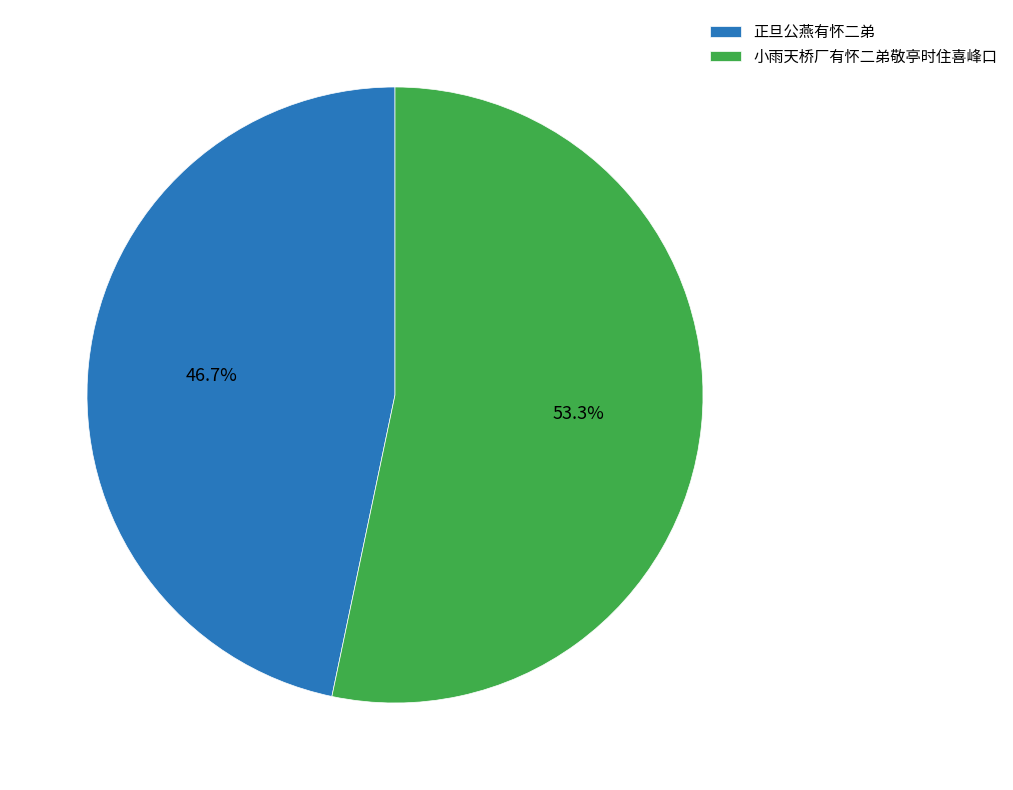

True or false: 小雨天桥厂有怀二弟敬亭时住喜峰口 accounts for 64% of the total.

False